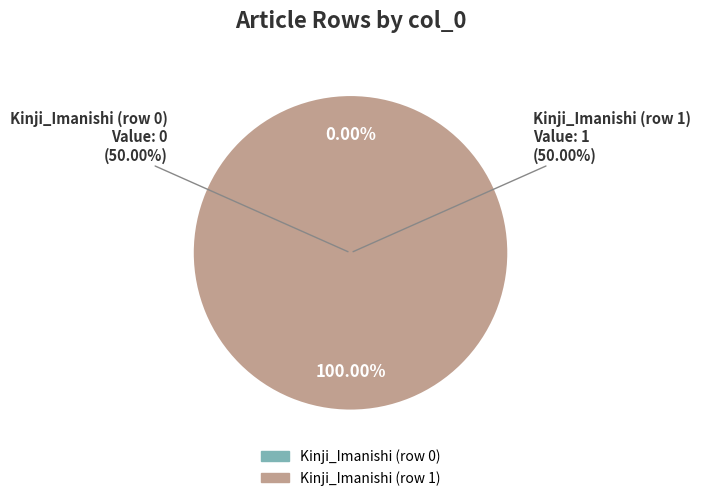

What percentage do Kinji_Imanishi (row 0) and Kinji_Imanishi (row 1) together represent?

100.0%